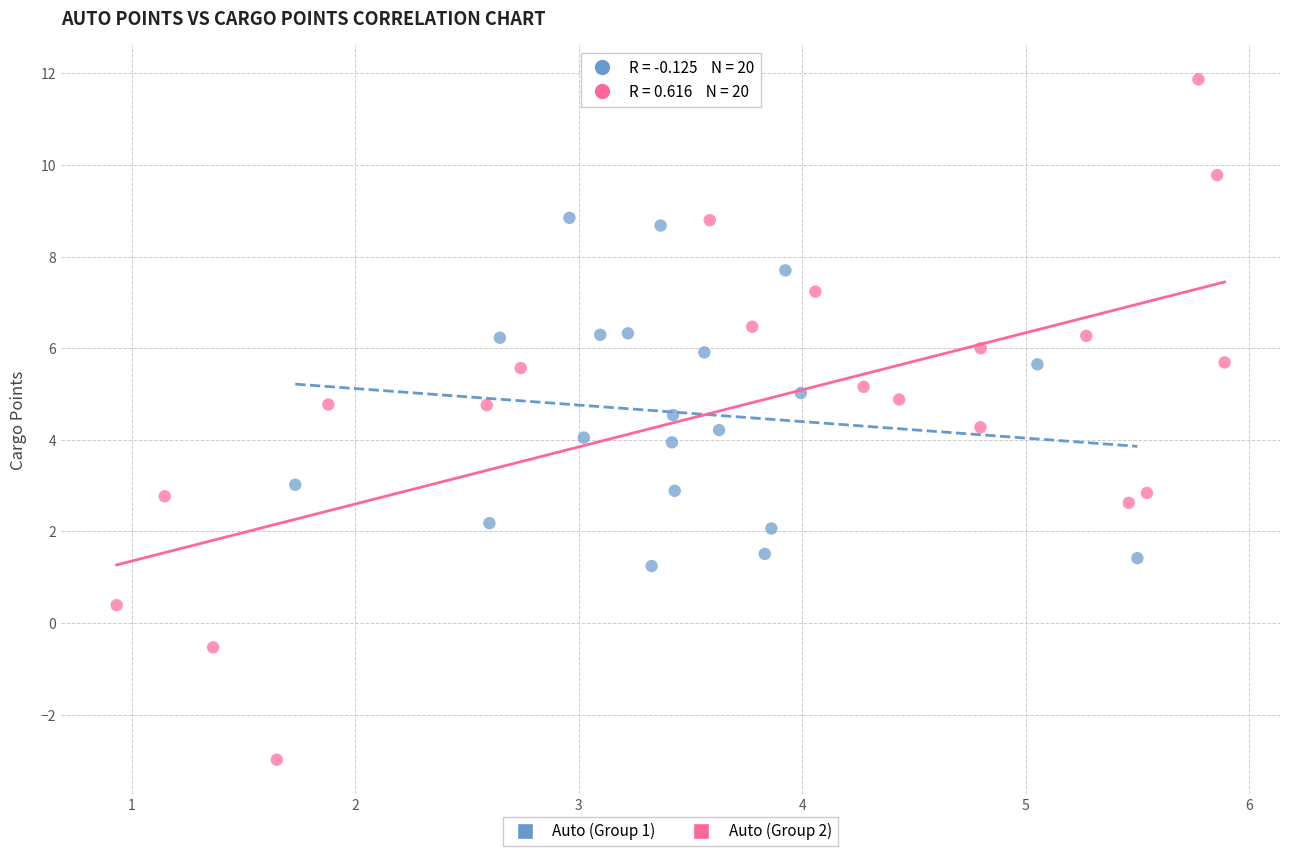

Which series contains the lowest Y value?

Auto (Group 2)